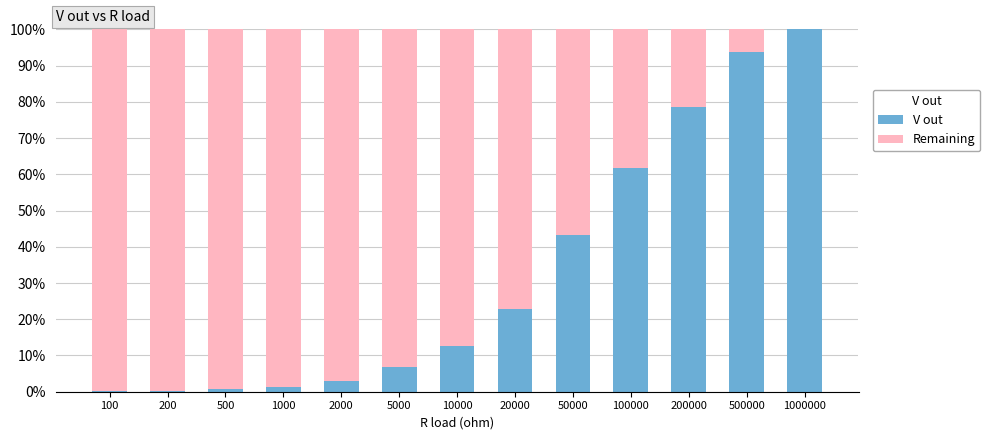

Does the chart contain stacked bars?

Yes